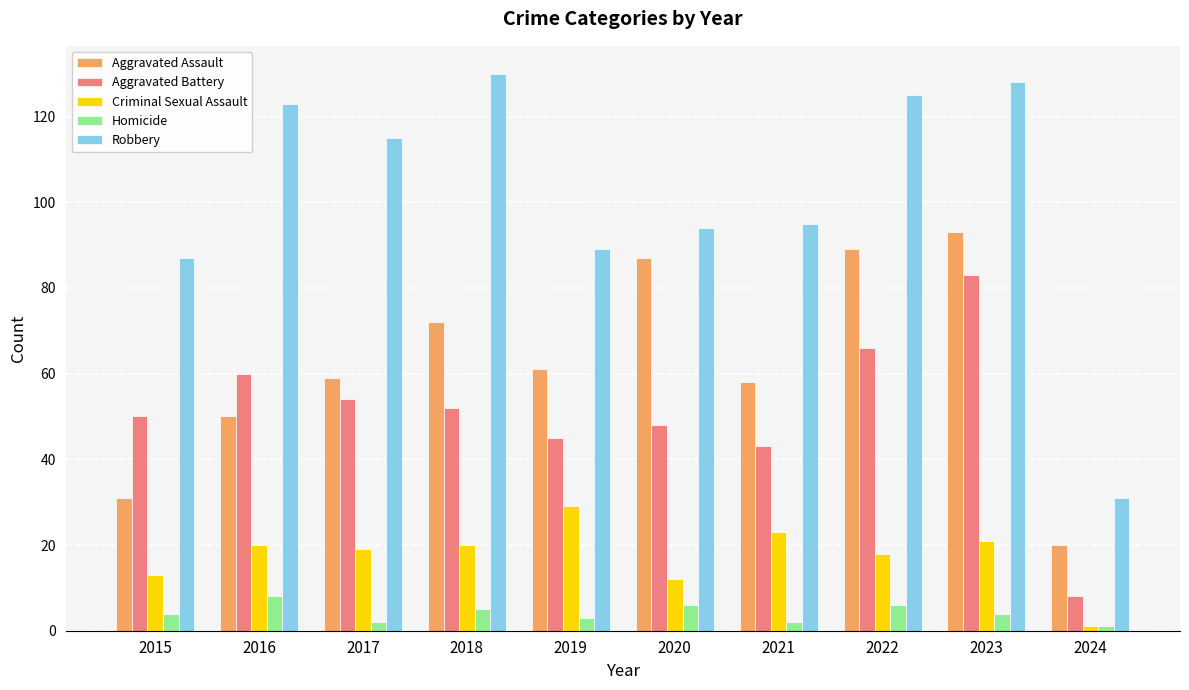

What is the difference between the maximum and minimum values in the Aggravated Battery series?

75